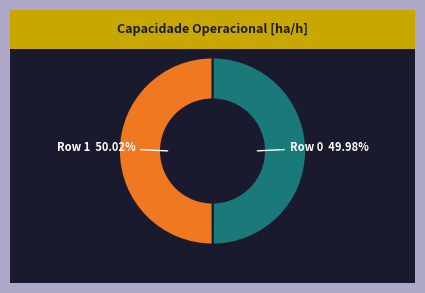

To the nearest percent, what is the combined percentage of Row 1 and Row 0?

100%